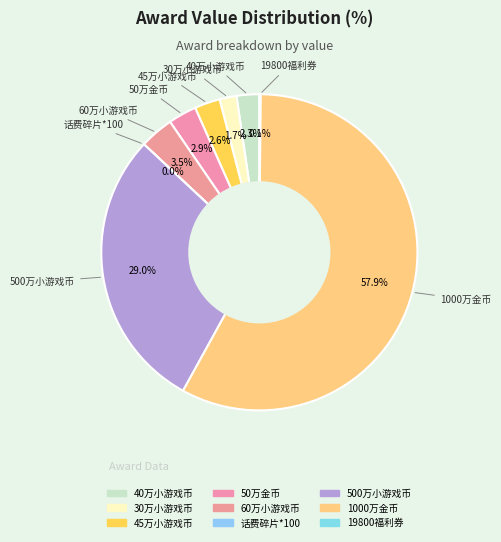

Is it true that 45万小游戏币 is 17% of the pie?

False